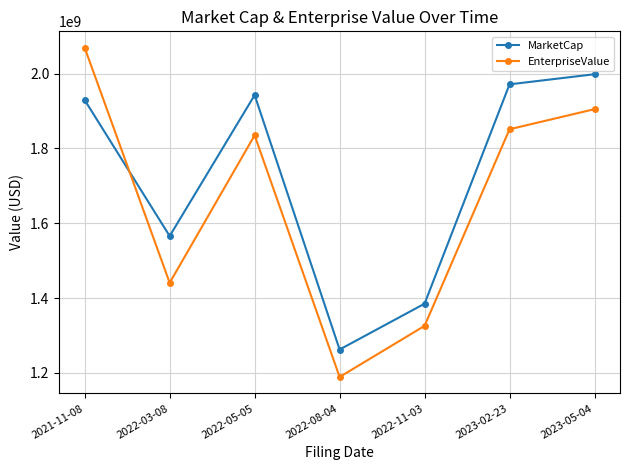

What is the sum of the EnterpriseValue values at 2022-03-08 and 2022-05-05?

3275978016.0